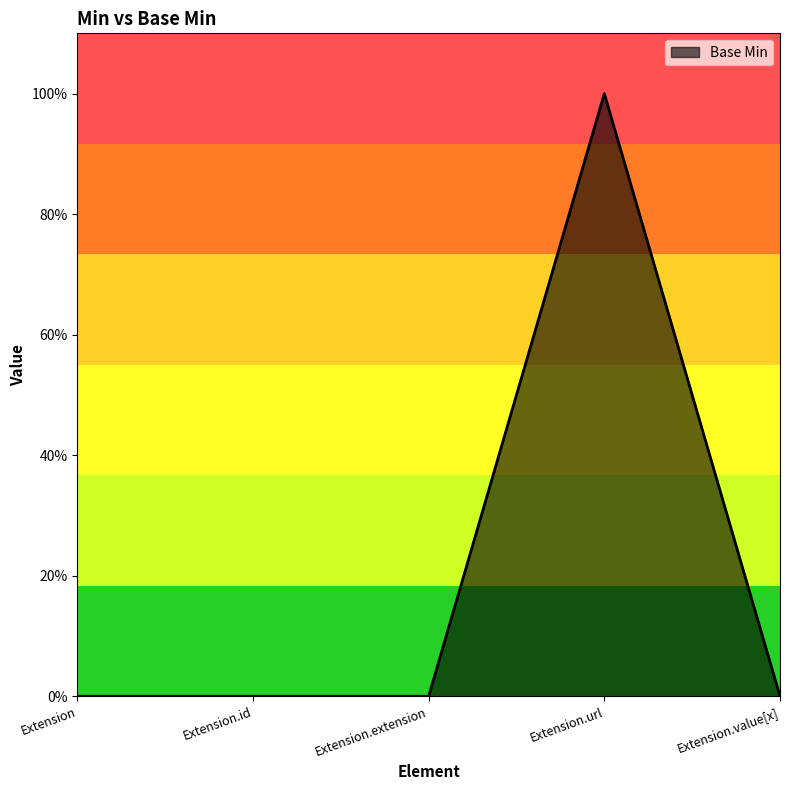

What is the maximum value shown in the chart?

1